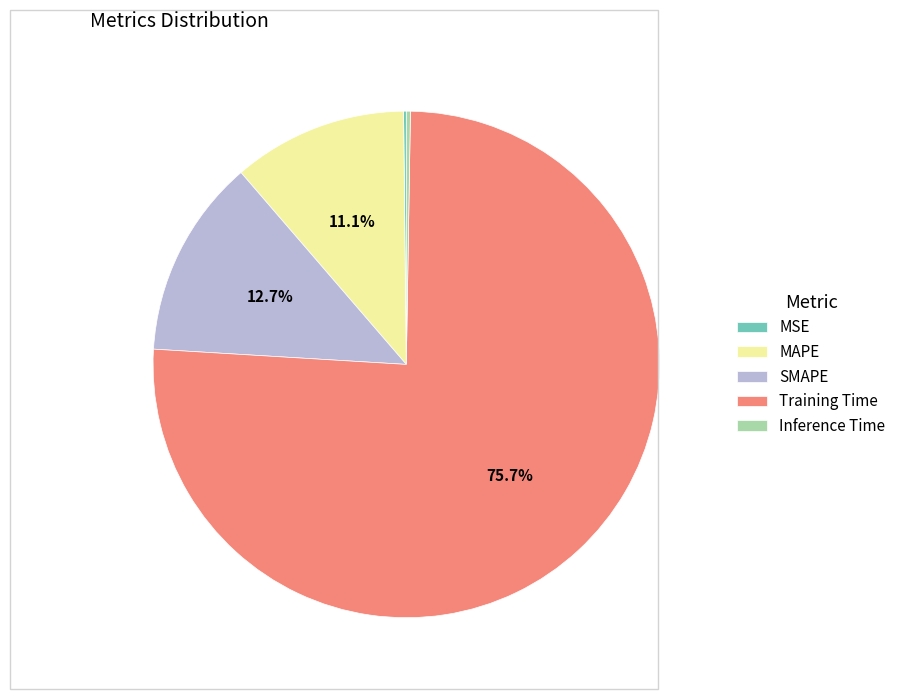

What is the total percentage of MAPE and Training Time?

86.8%